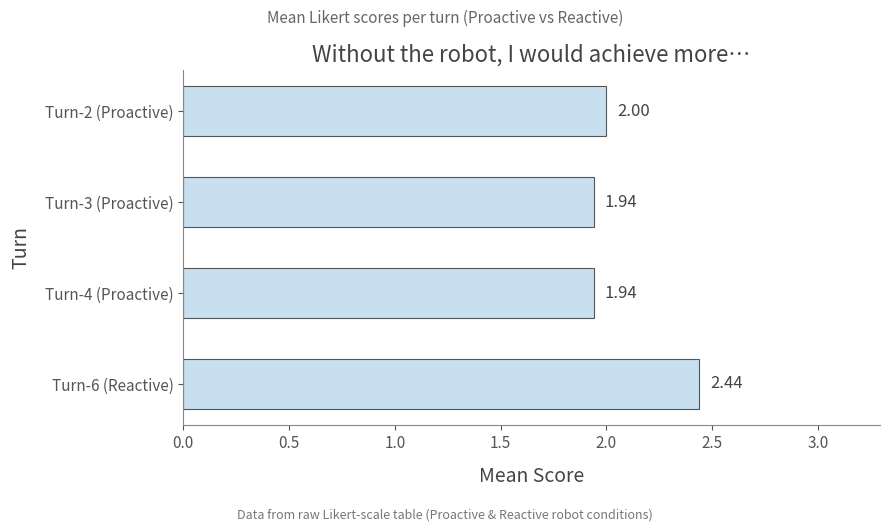

Which has a higher value, Turn-3 (Proactive) or Turn-2 (Proactive)?

Turn-2 (Proactive)